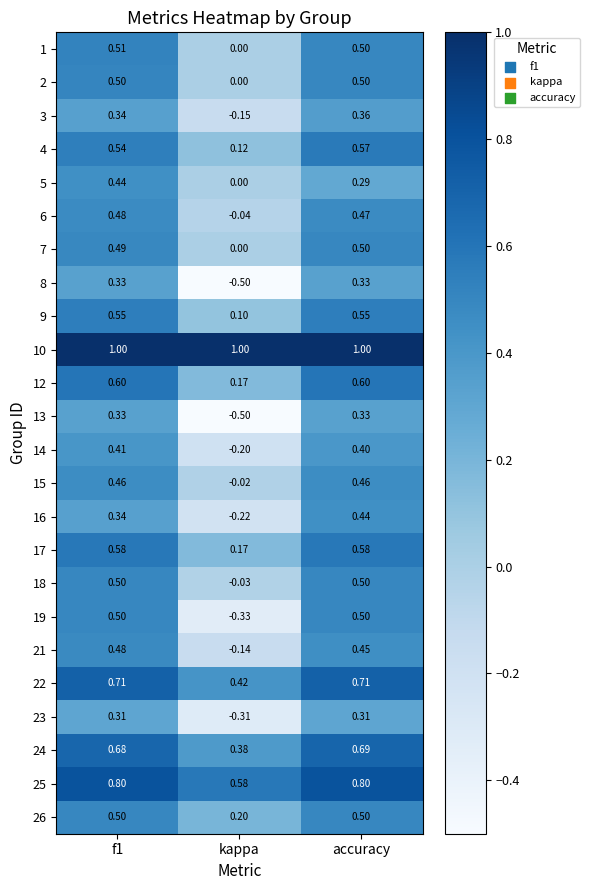

At which label does 18 reach its minimum?

kappa